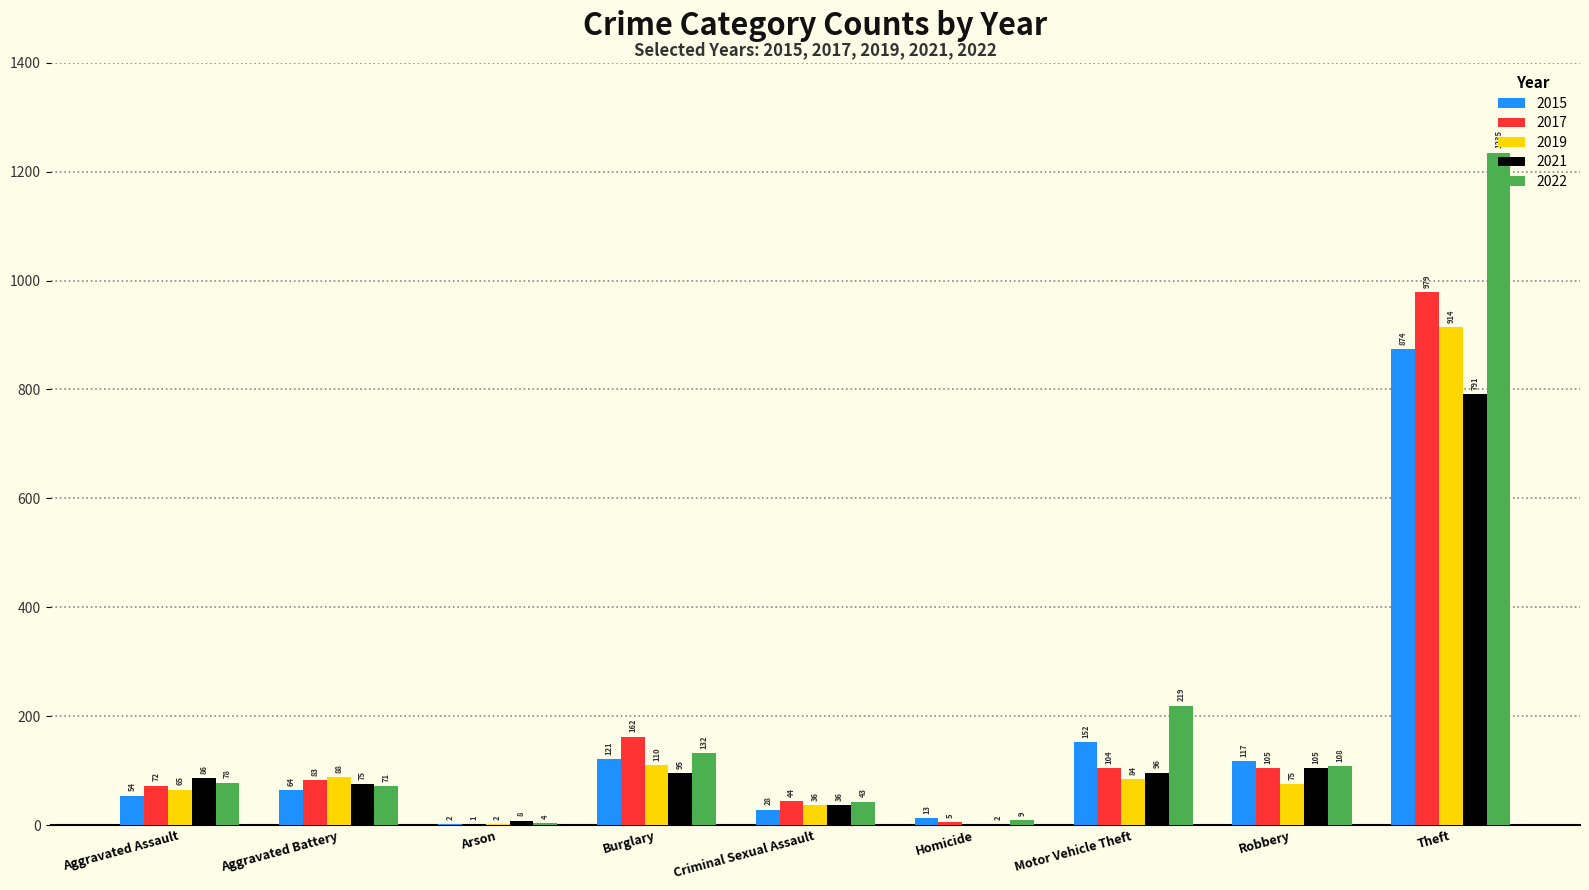

What is the total value across all series at Robbery?

510